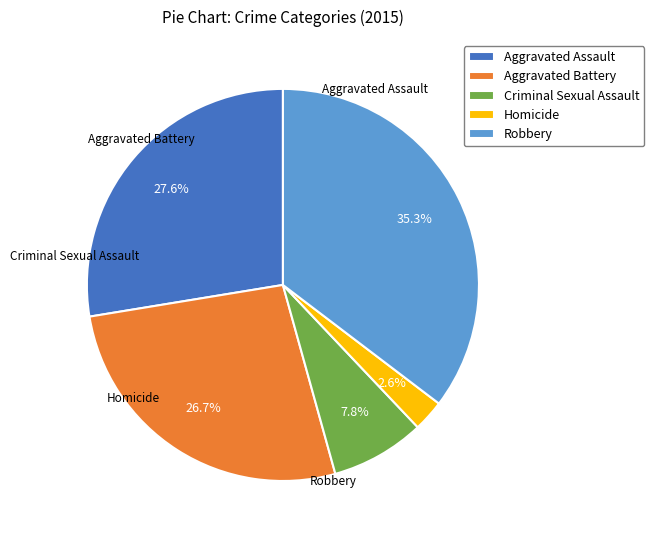

To the nearest percent, what percentage of the pie is Aggravated Assault?

28%